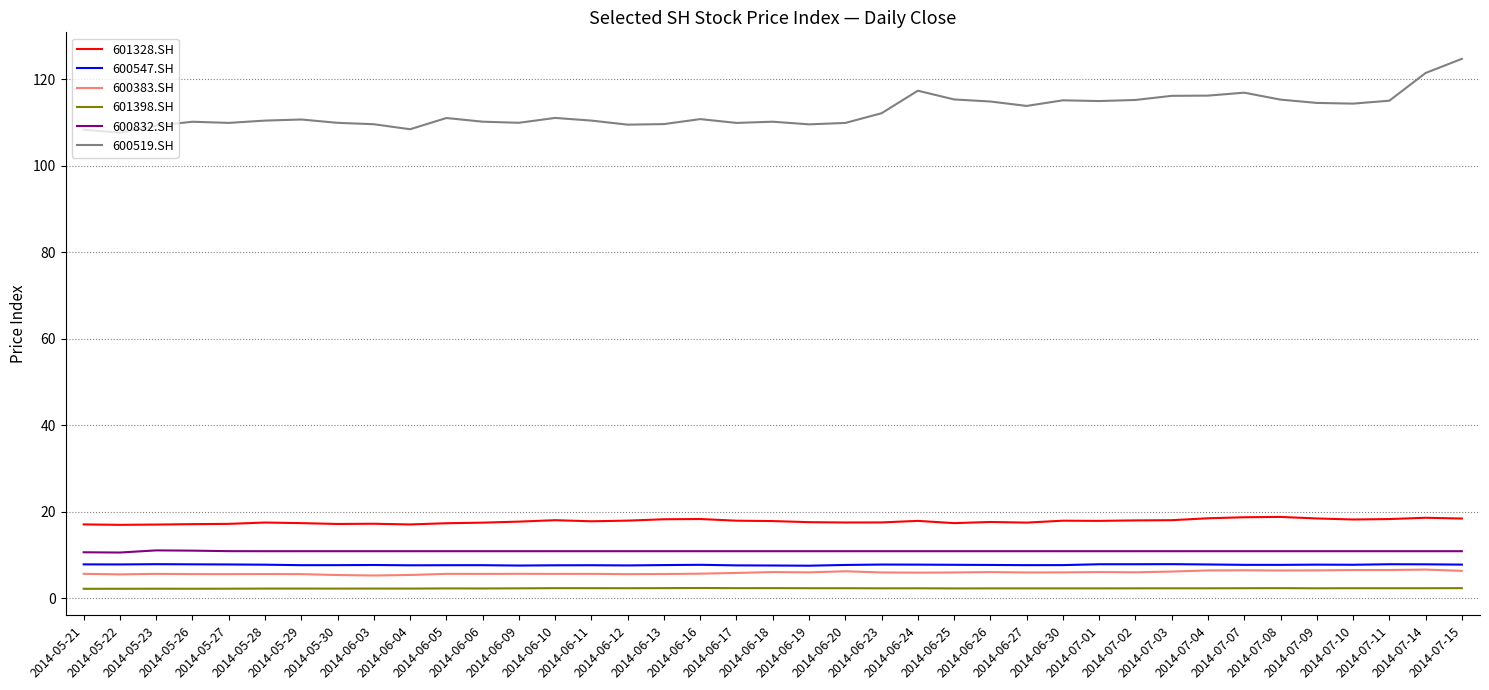

Which series has the largest total across all categories?

600519.SH